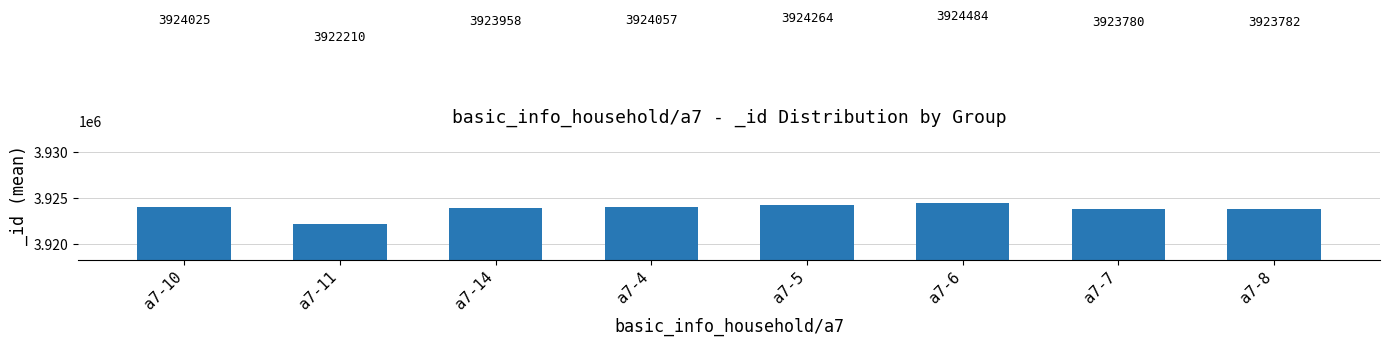

How many bars are there in total?

8